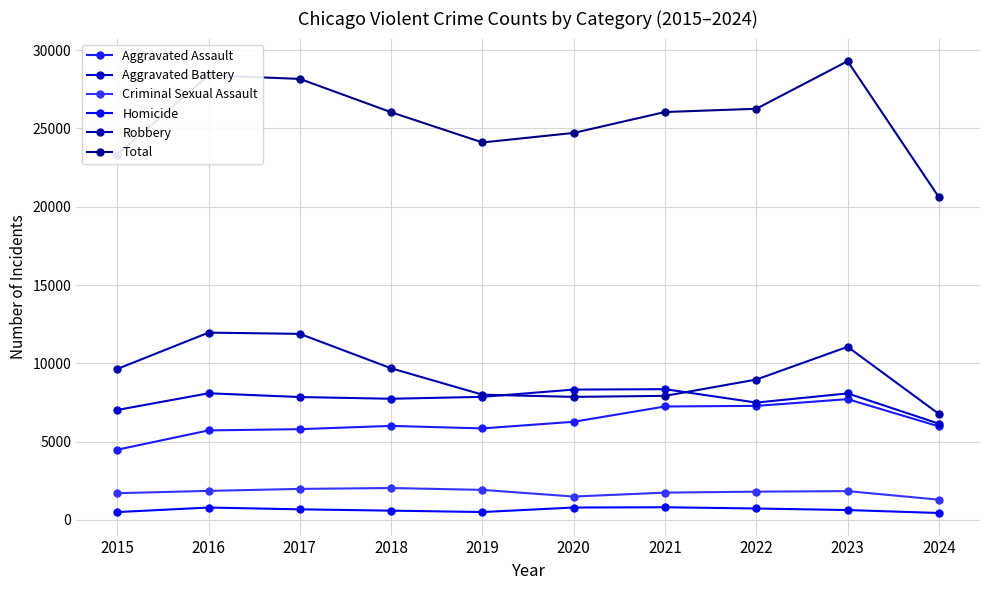

How many categories are shown in the chart?

10